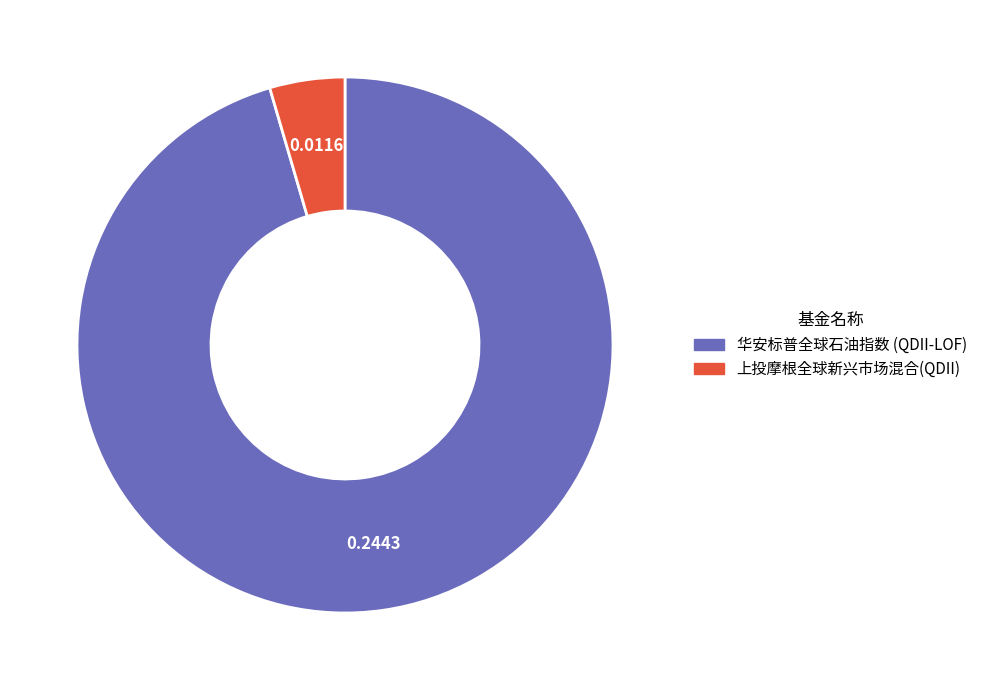

Is 华安标普全球石油指数 (QDII-LOF) the majority of the pie?

Yes